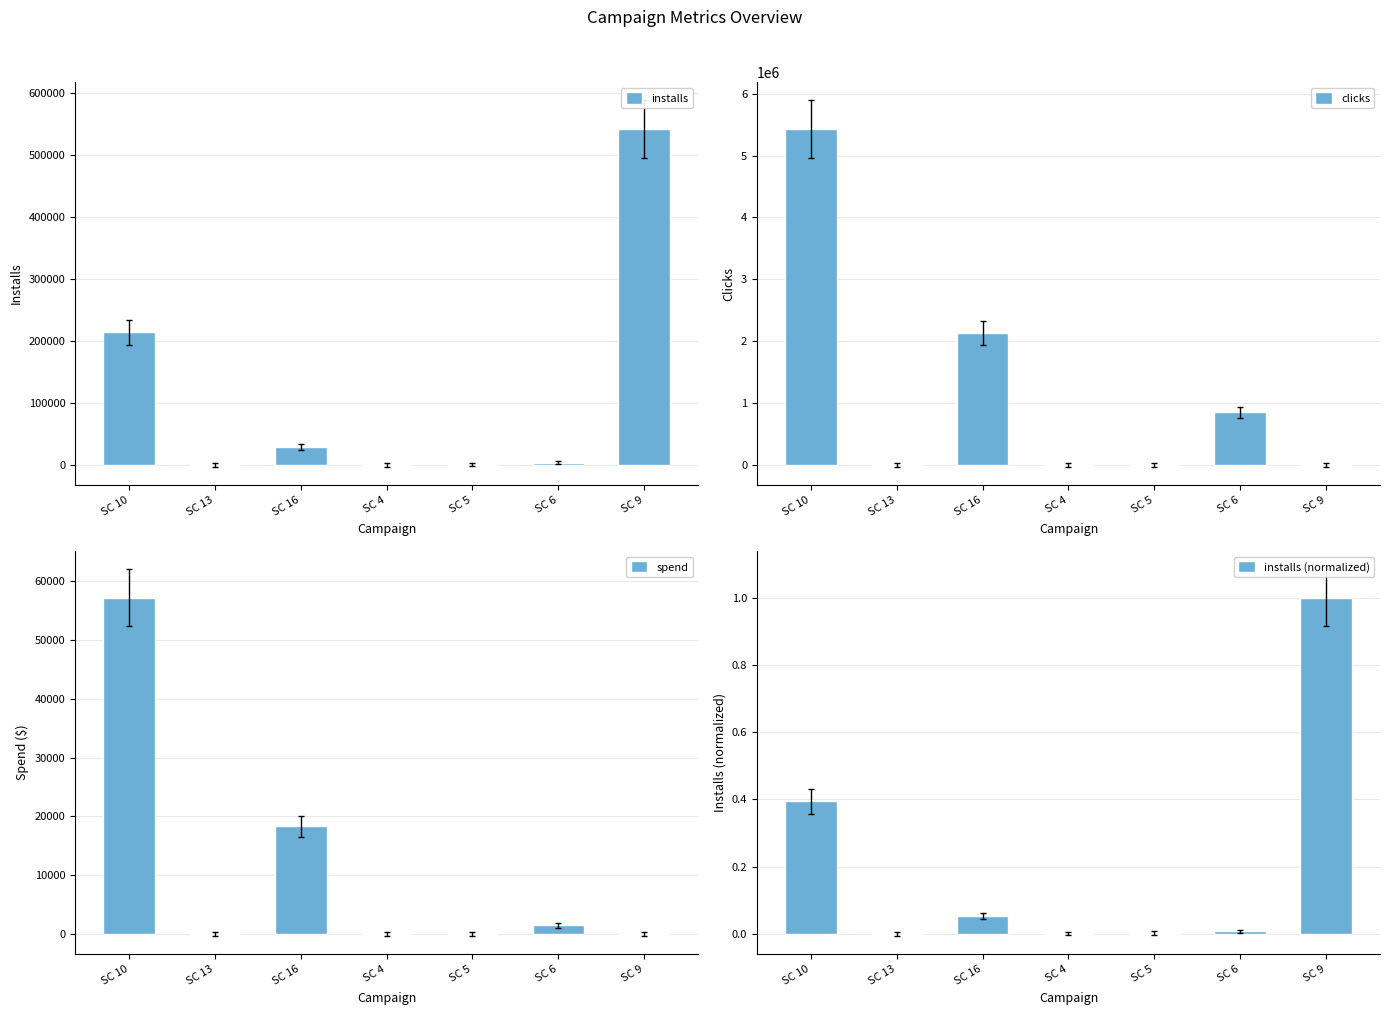

Reading right to left, list all the values displayed in this chart.

installs: 541224.0	3776.0	1072.0	26.0	28776.0	2.0	213682.0
clicks: 0.0	847818.0	0.0	0.0	2132984.0	0.0	5429764.0
spend: 0.0	1422.2	0.0	0.0	18314.6	0.0	57194.7
installs (normalized): 1.0	0.0	0.0	0.0	0.1	0.0	0.4